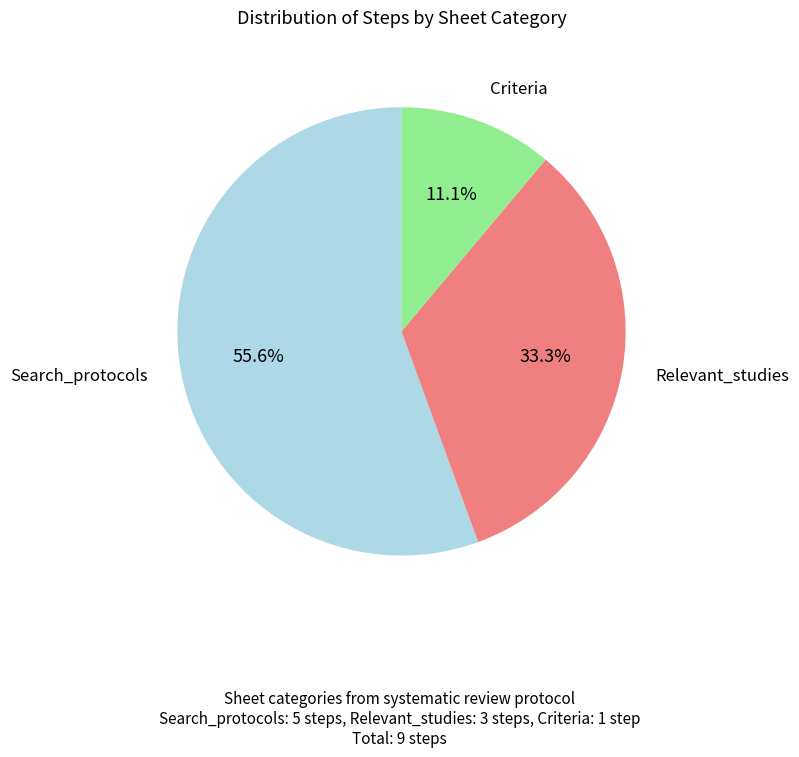

Combined, do Search_protocols and Relevant_studies account for over 50%?

Yes